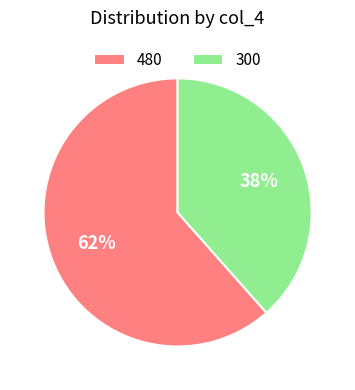

How many slices are in this pie chart?

2